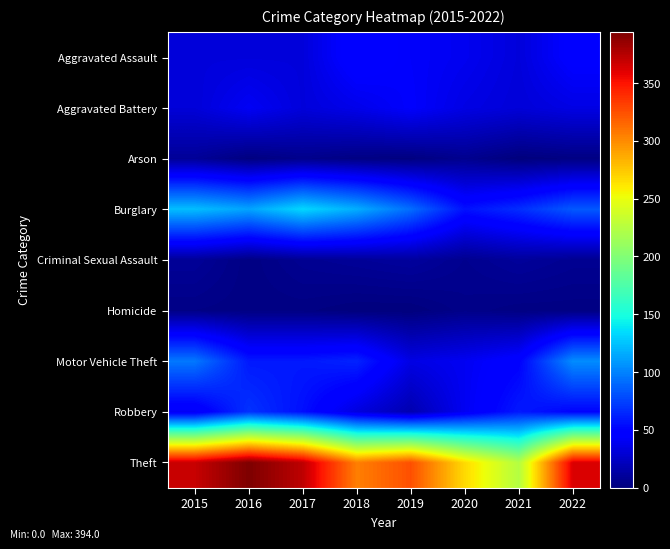

Which series has the largest range (max minus min)?

Theft